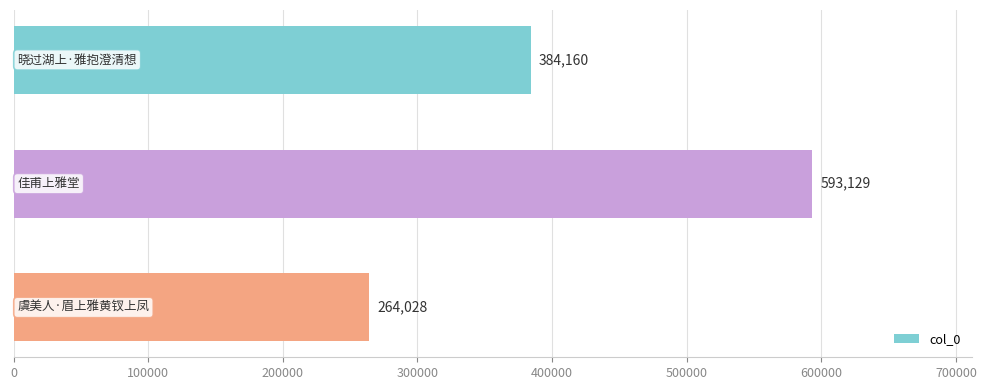

How many values are between 264028 and 593129?

3